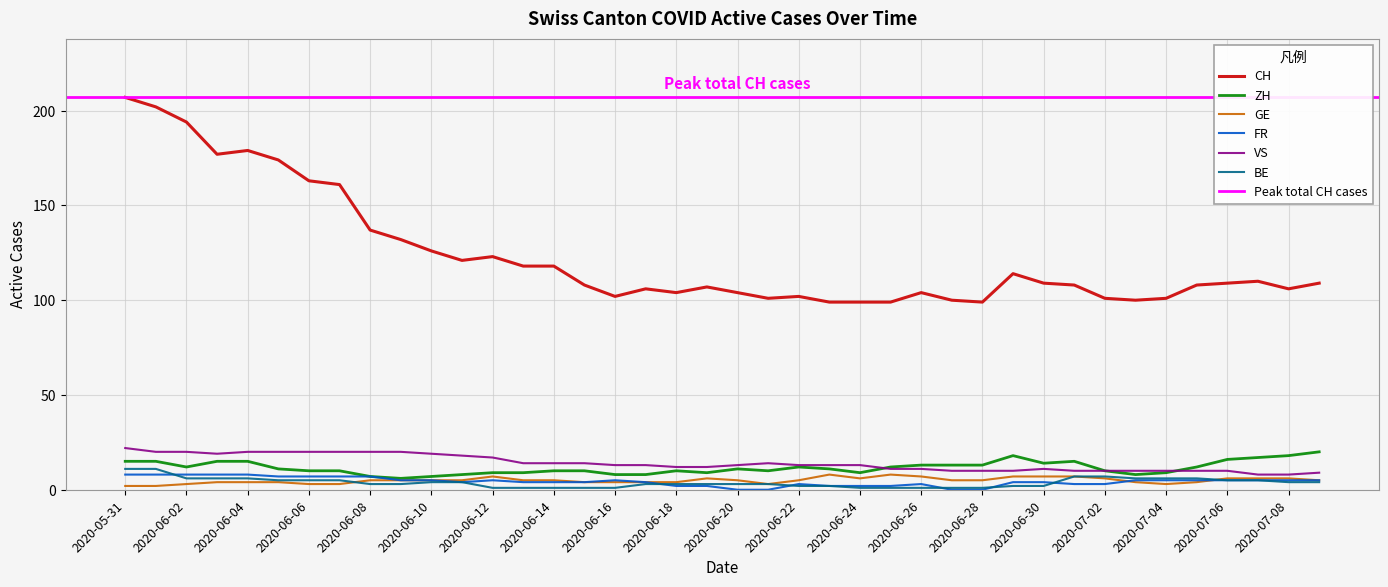

Is it true that CH equals 70 at 2020-06-16?

False